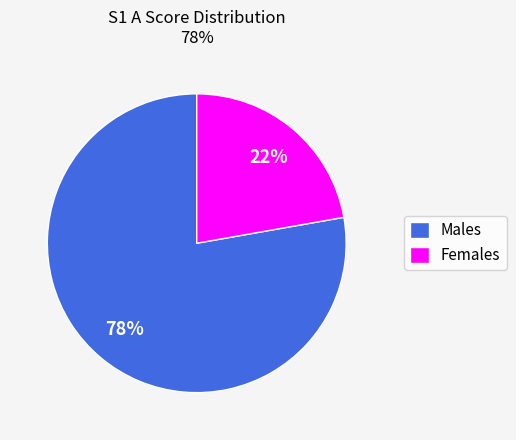

To the nearest percent, what percentage of the pie is Females?

22%